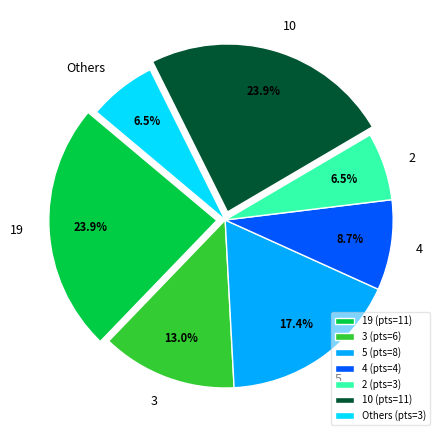

Combined, what portion of the pie is 4 and 5?

26.1%